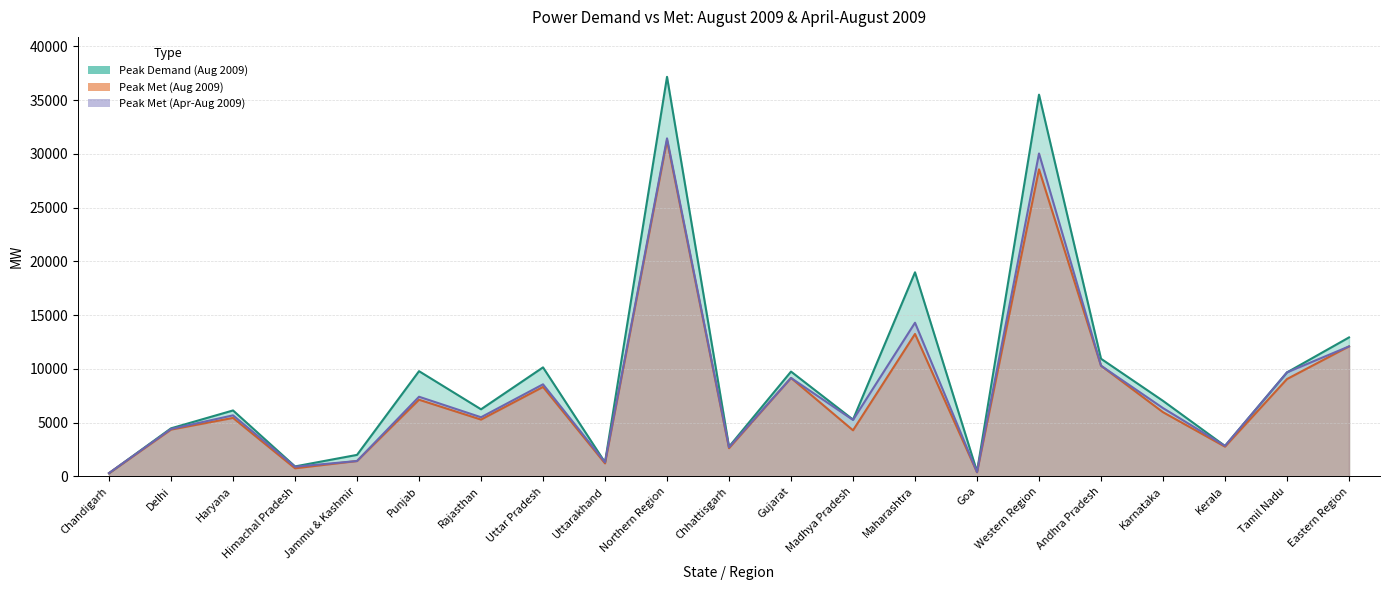

At how many categories does at least one series exceed 16051?

3